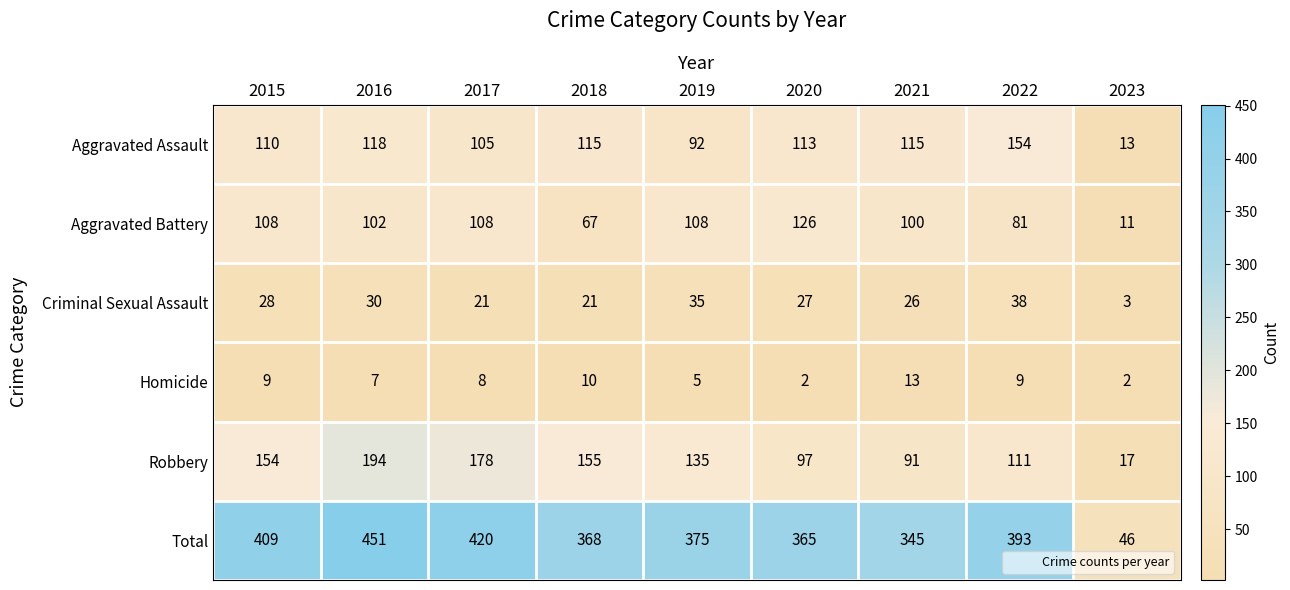

List the series in order of their peak value, lowest first.

Homicide, Criminal Sexual Assault, Aggravated Battery, Aggravated Assault, Robbery, Total